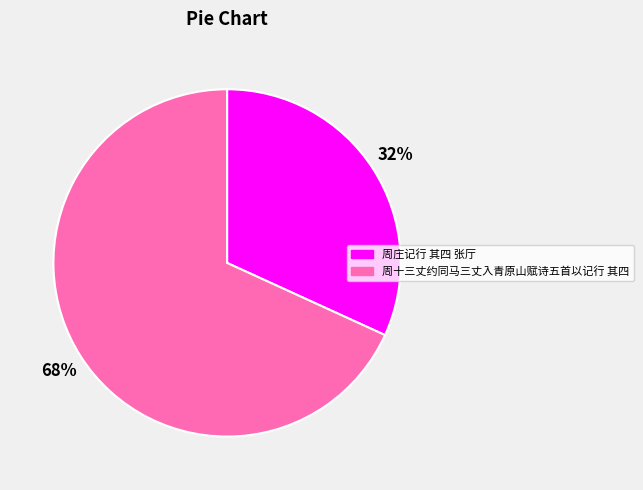

To the nearest percent, what is the combined percentage of 周十三丈约同马三丈入青原山赋诗五首以记行 其四 and 周庄记行 其四 张厅?

100%